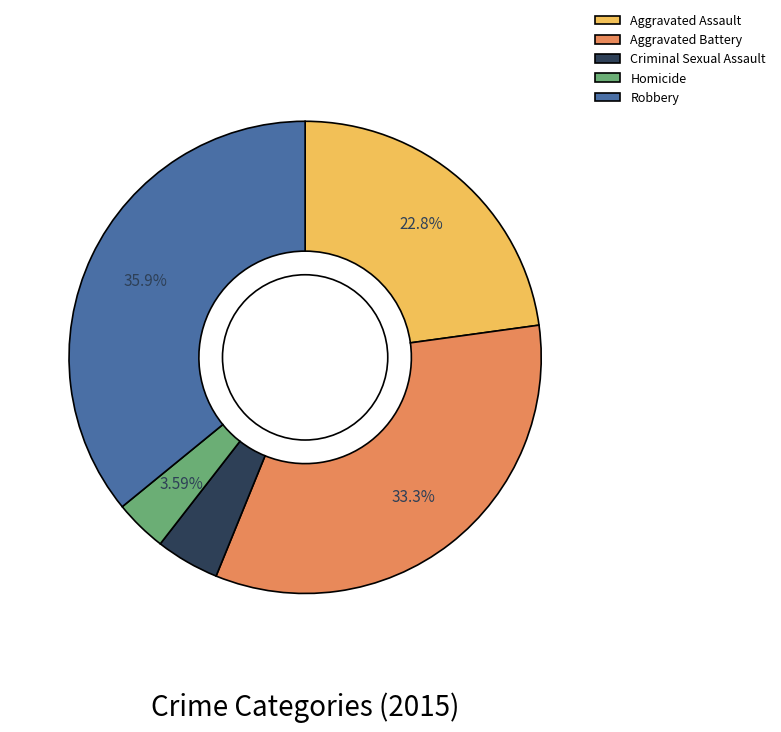

Count the number of slices in the pie.

5